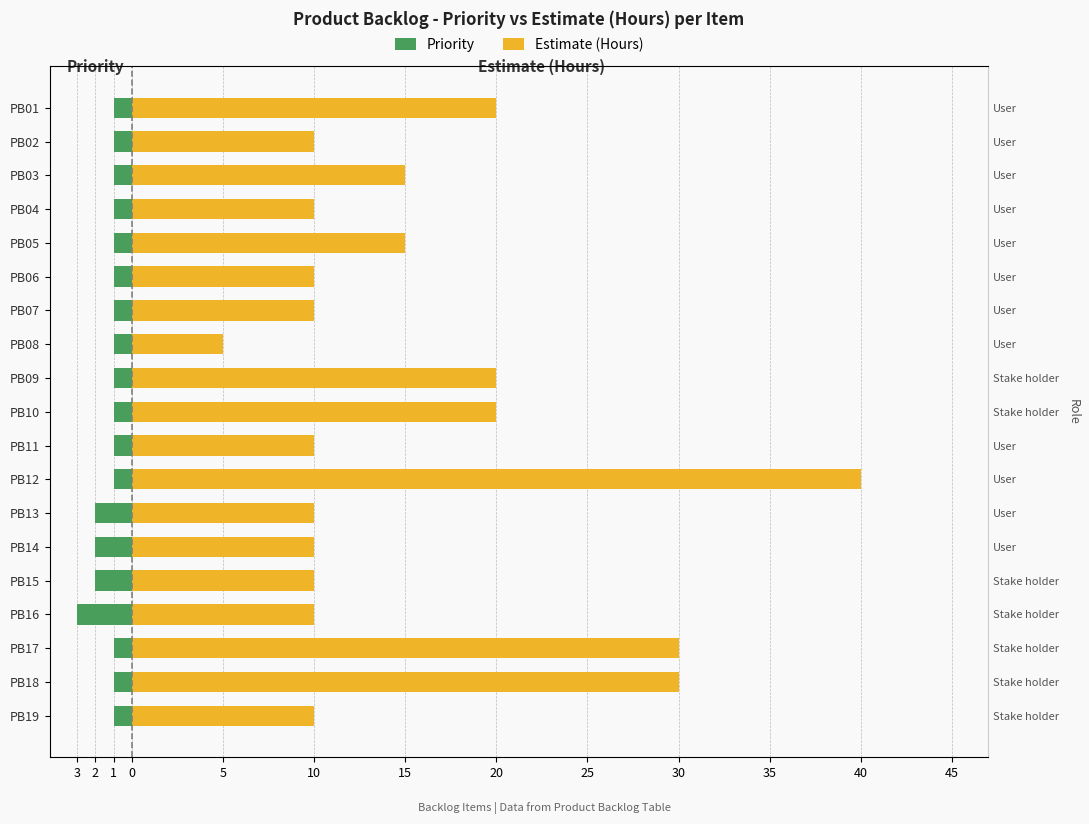

Rank the series by their average value, from lowest to highest.

Priority, Estimate (Hours)